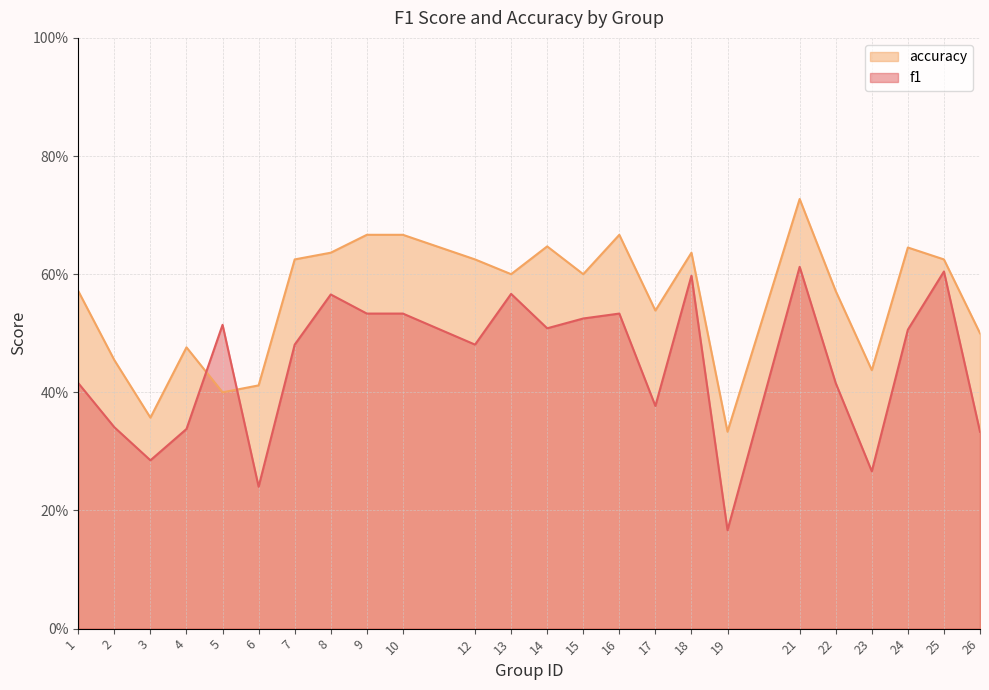

At which label does f1 reach its minimum?

19